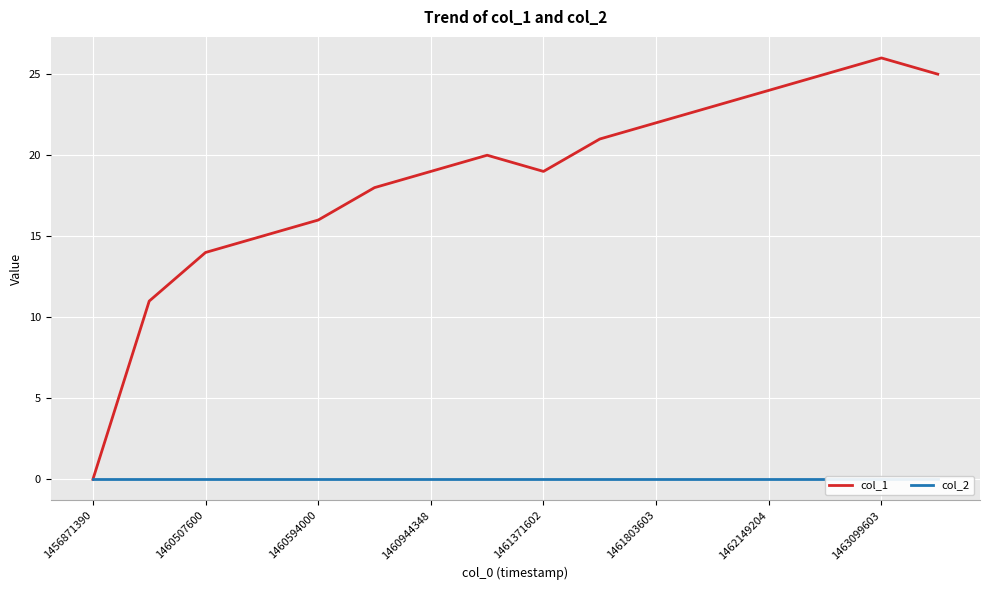

True or false: col_2 has more than 0 interior local peaks.

False